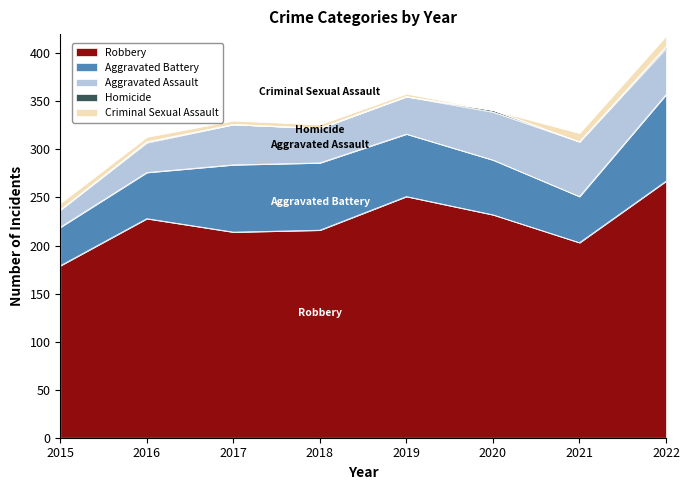

Rank the series by their maximum value, from highest to lowest.

Robbery, Aggravated Battery, Aggravated Assault, Criminal Sexual Assault, Homicide